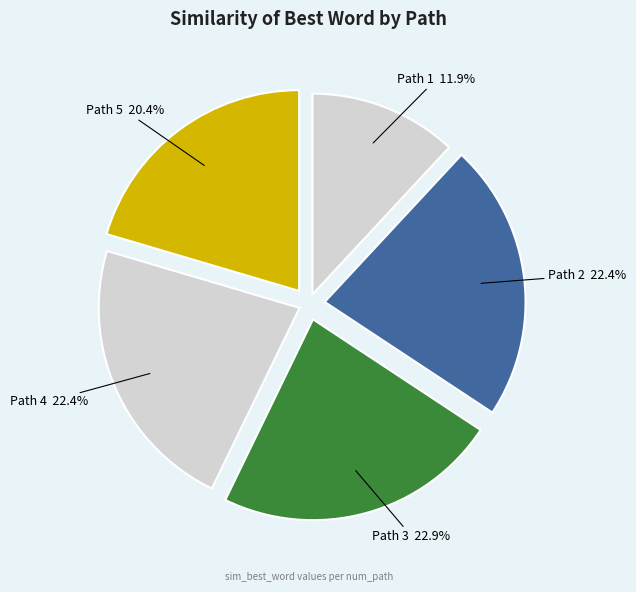

How many segments does this pie chart have?

5